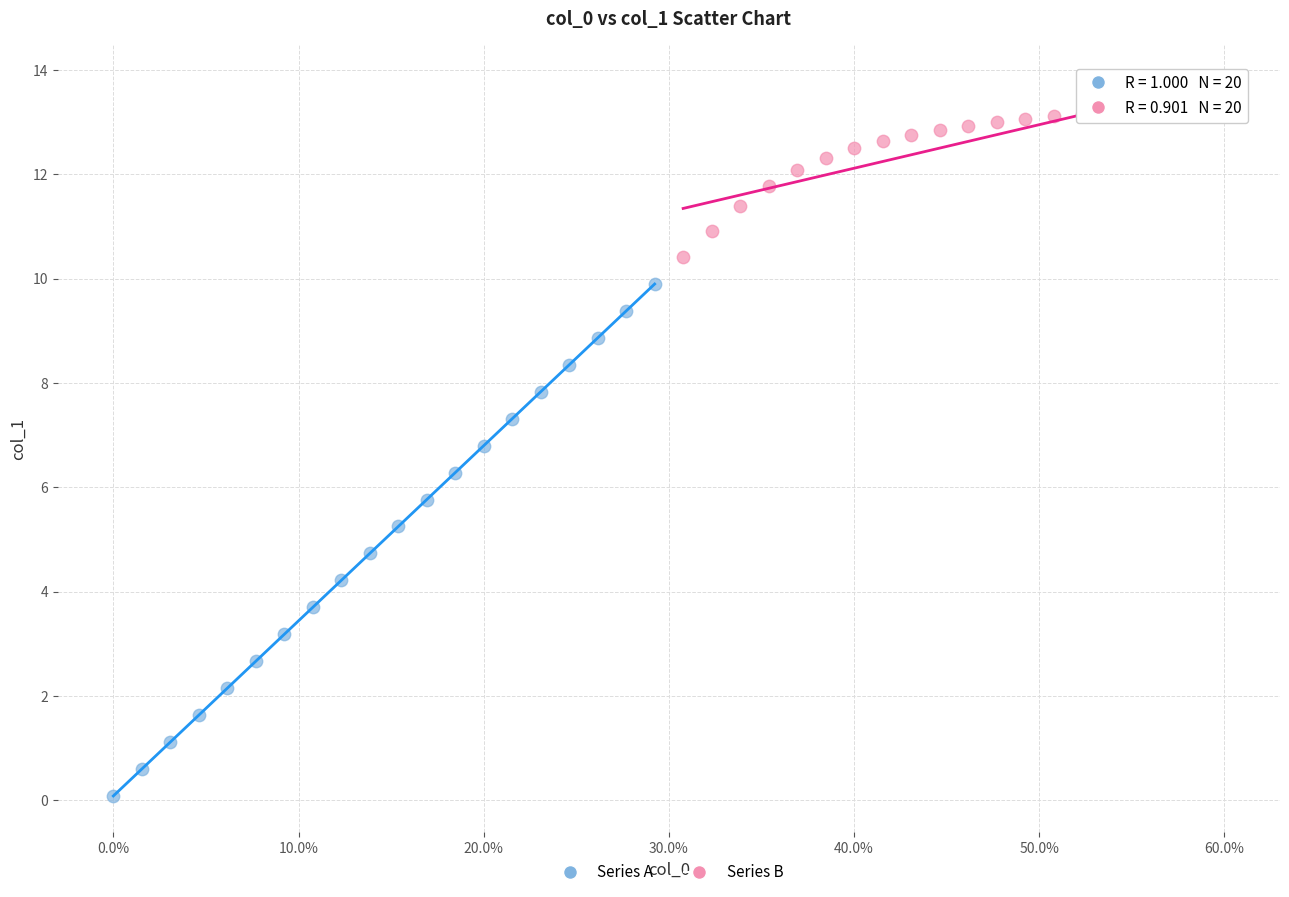

Which series reaches the maximum Y coordinate?

Series B